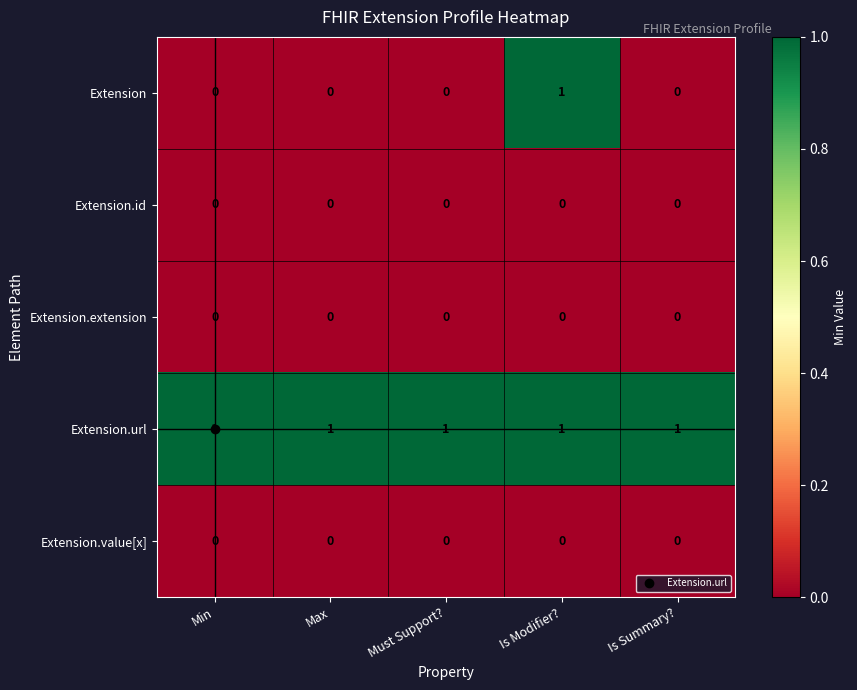

The value of Extension.url at Min is 0. True or false?

False